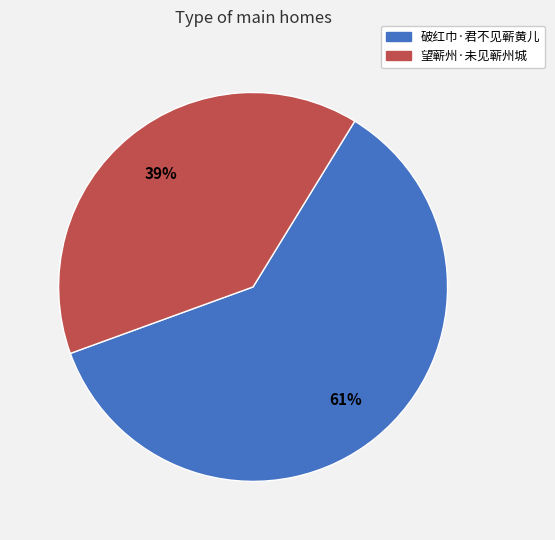

What is the smallest slice in the pie chart?

望蕲州·未见蕲州城